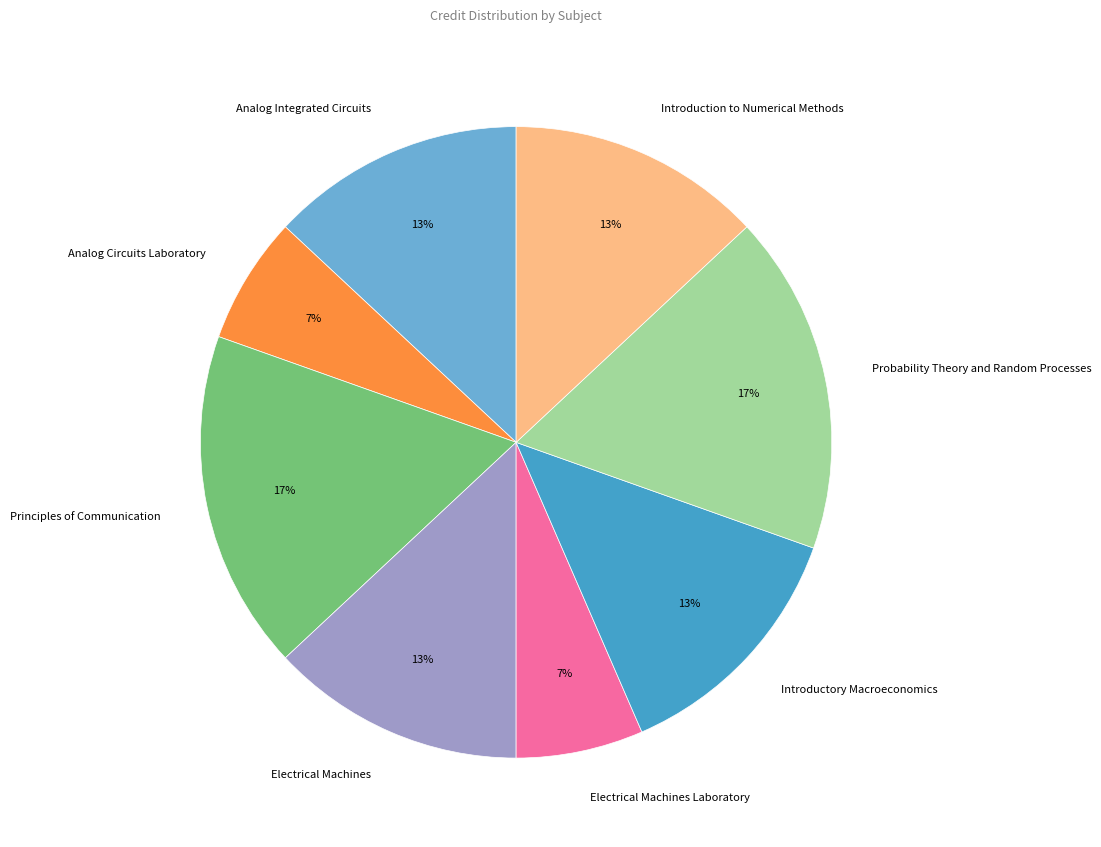

To the nearest percent, what is the combined percentage of Probability Theory and Random Processes and Analog Circuits Laboratory?

24%